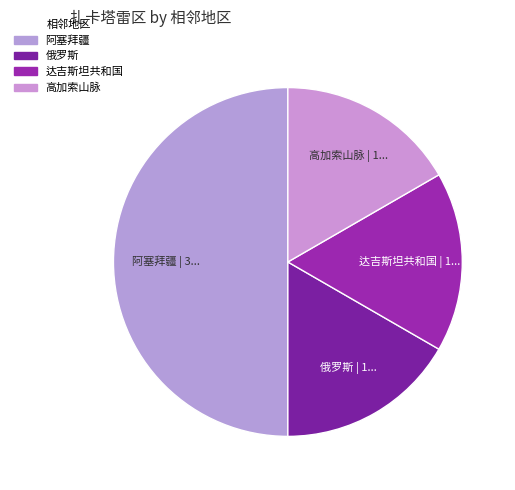

What percentage do 高加索山脉 and 俄罗斯 together represent?

33.3%